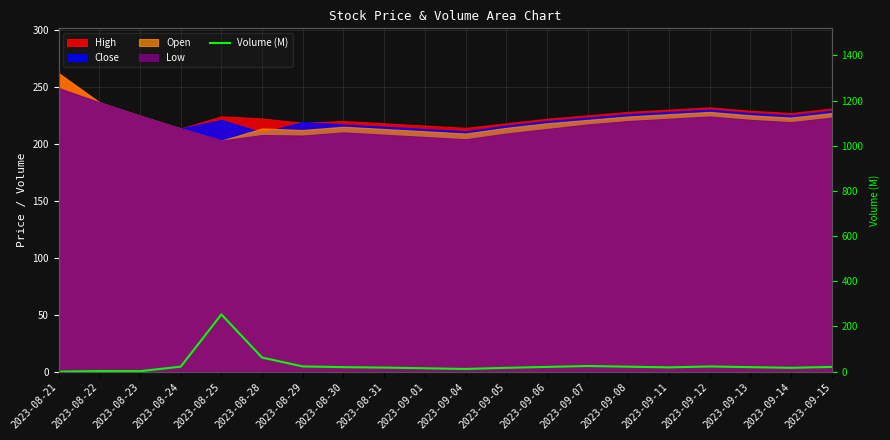

At which category does the chart reach its minimum across all series?

2023-08-21